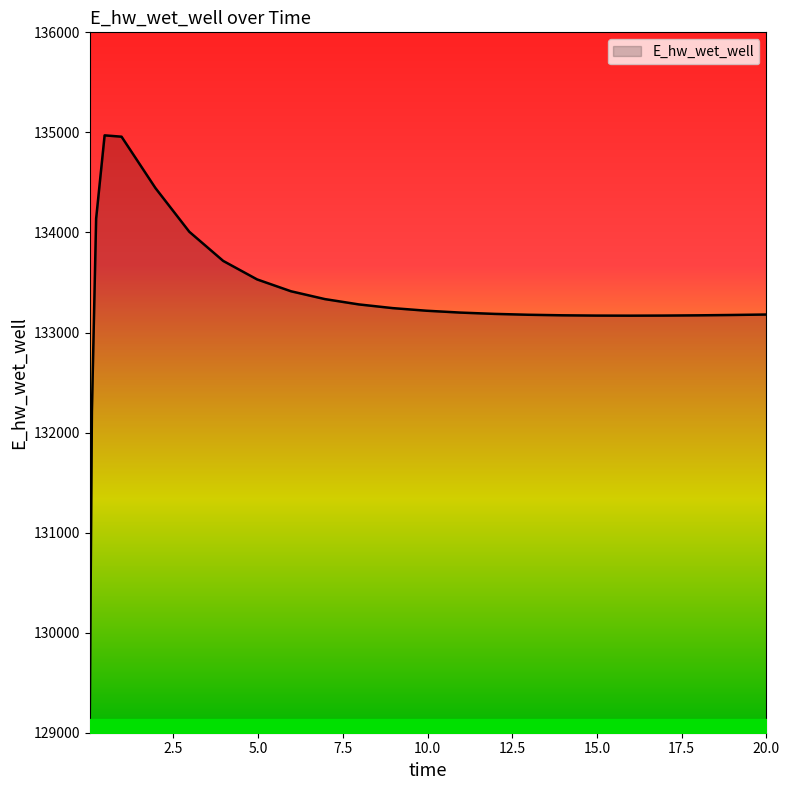

What is the smallest value displayed?

129197.7